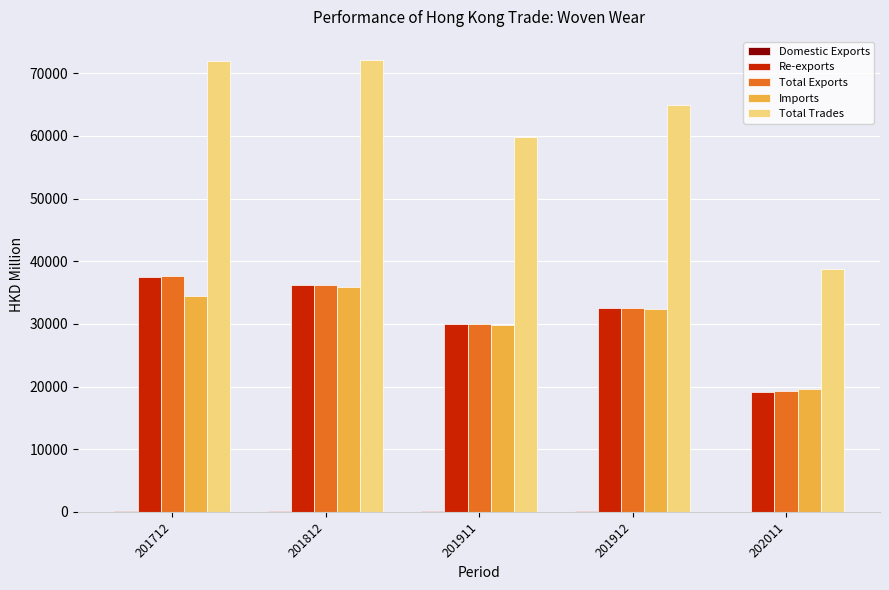

Which series has the largest total across all categories?

Total Trades